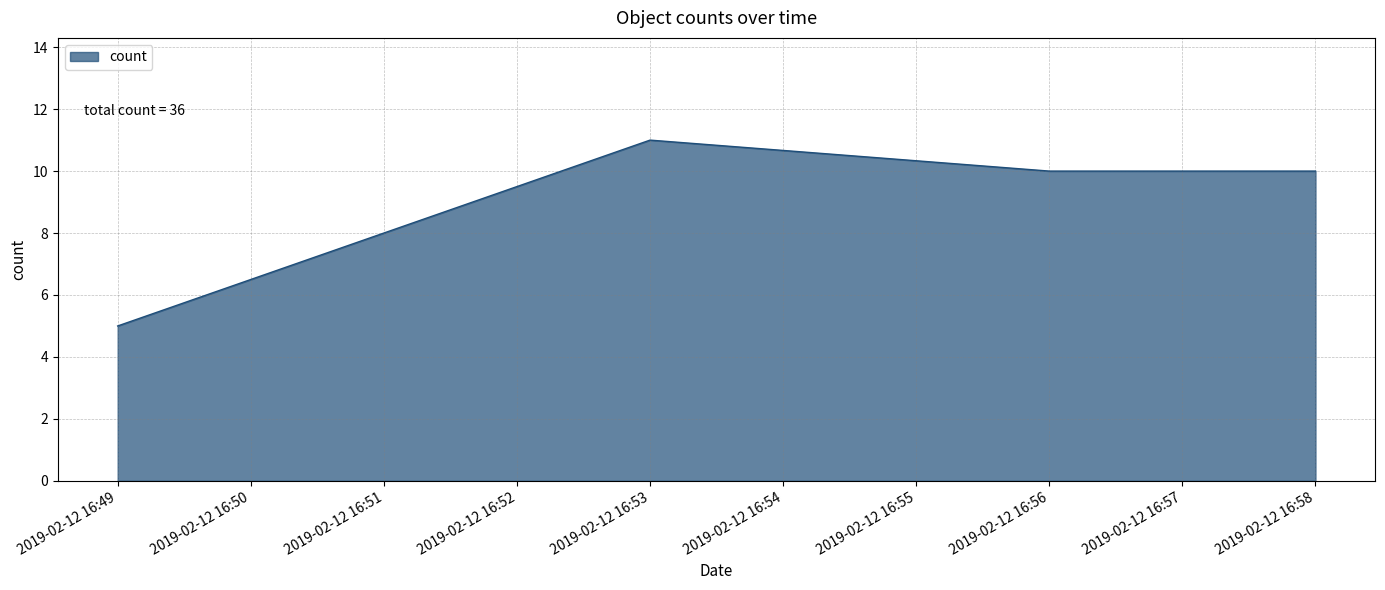

Read the value at 2019-02-12 16:49.

5